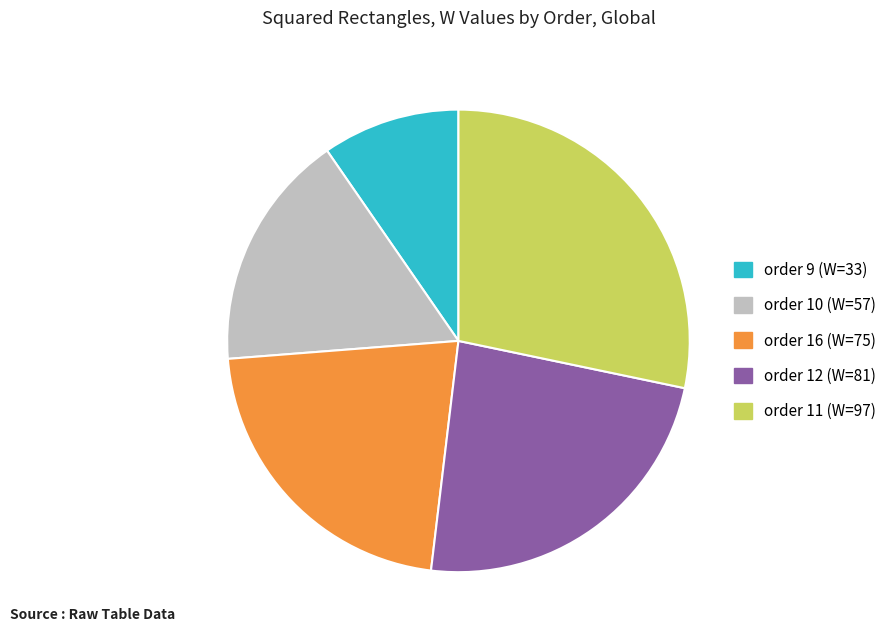

Which category has the smallest portion of the pie?

order 9 (W=33)